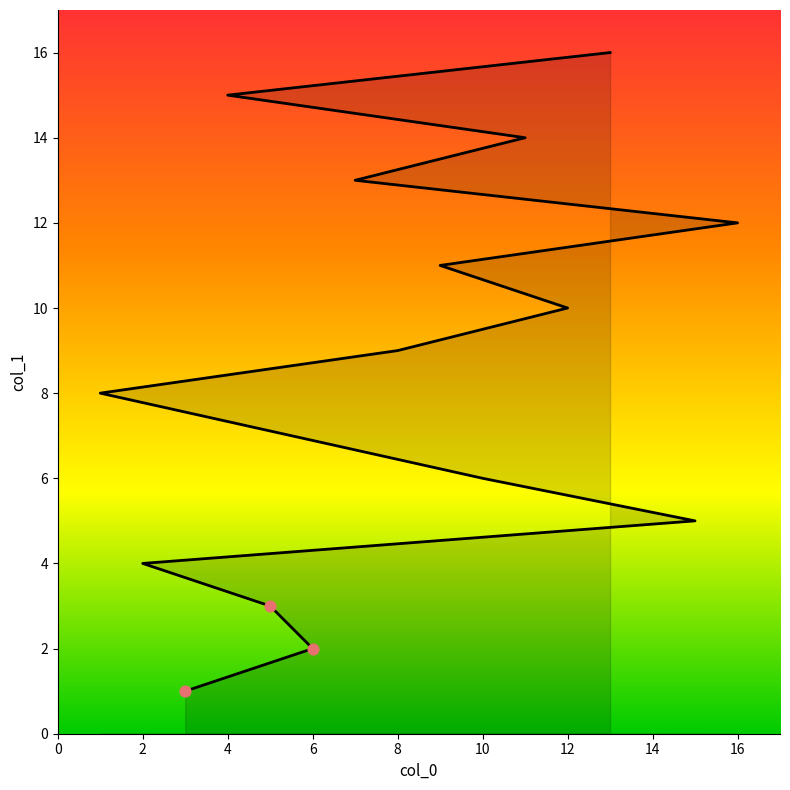

What is the change in value from 8 to 4?

+6